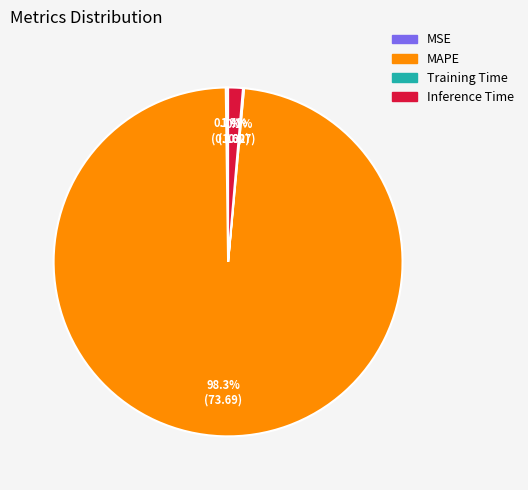

Combined, do MAPE and Inference Time account for over 50%?

Yes